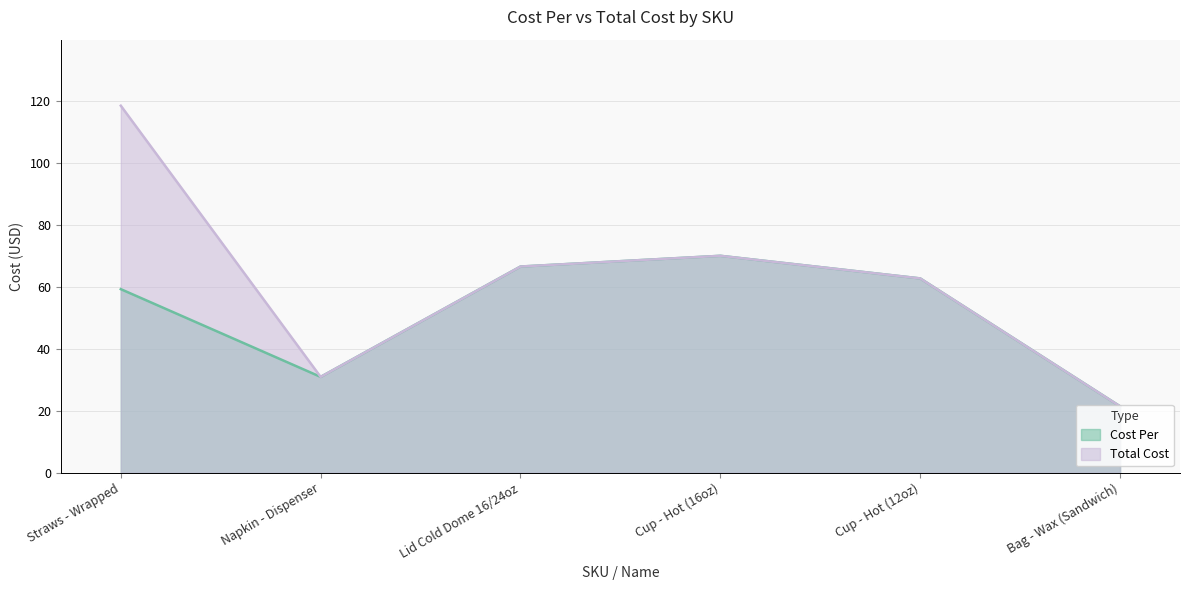

What is the value of the Total Cost point at the 1st from the left?

118.6